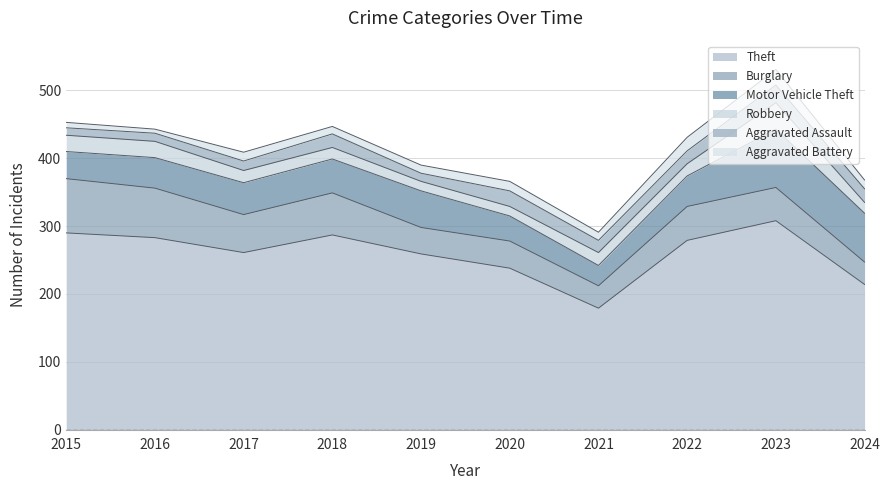

List the series in order of their peak value, highest first.

Theft, Motor Vehicle Theft, Burglary, Robbery, Aggravated Assault, Aggravated Battery